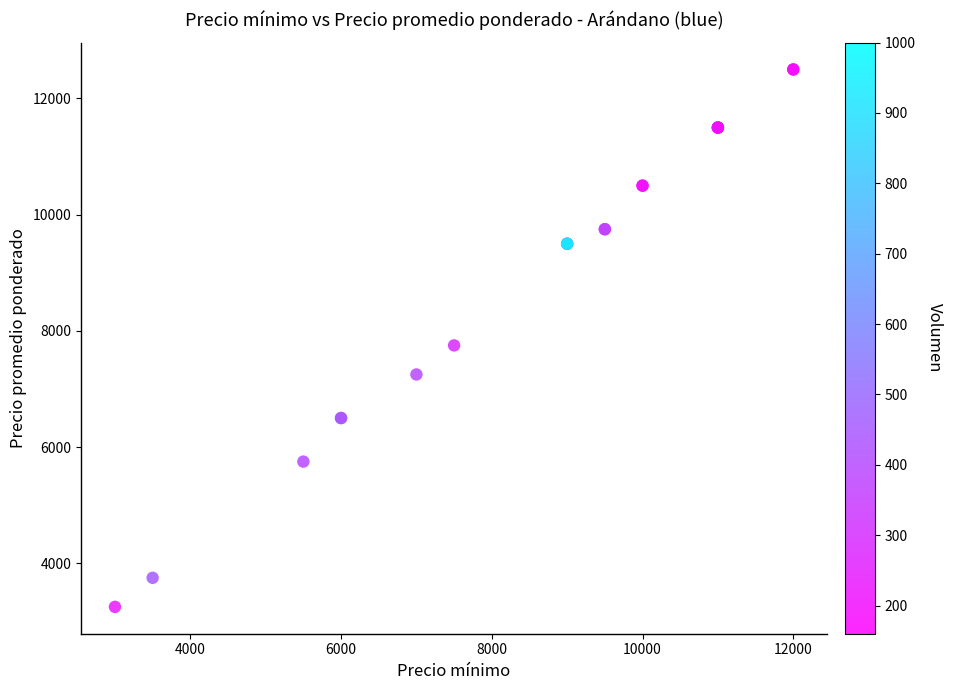

What Y value in the scatter plot is closest to 7875?

7750